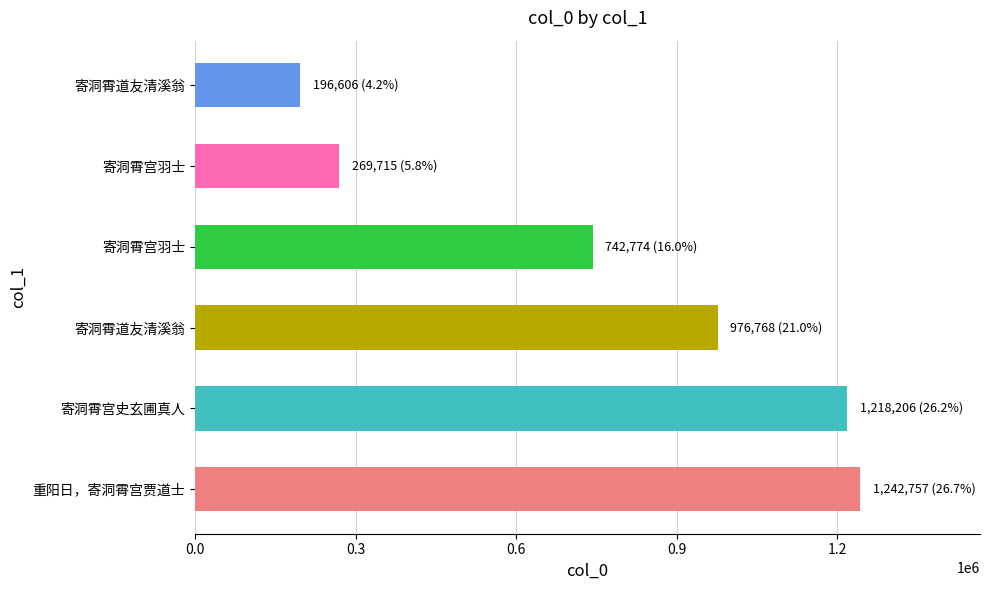

How many data points are less than 976768?

3